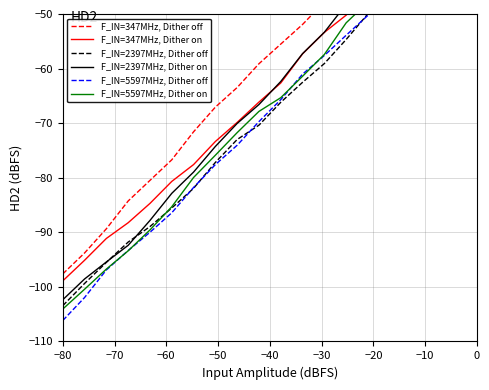

What is the average value of the F_IN=347MHz, Dither off series?

-59.4